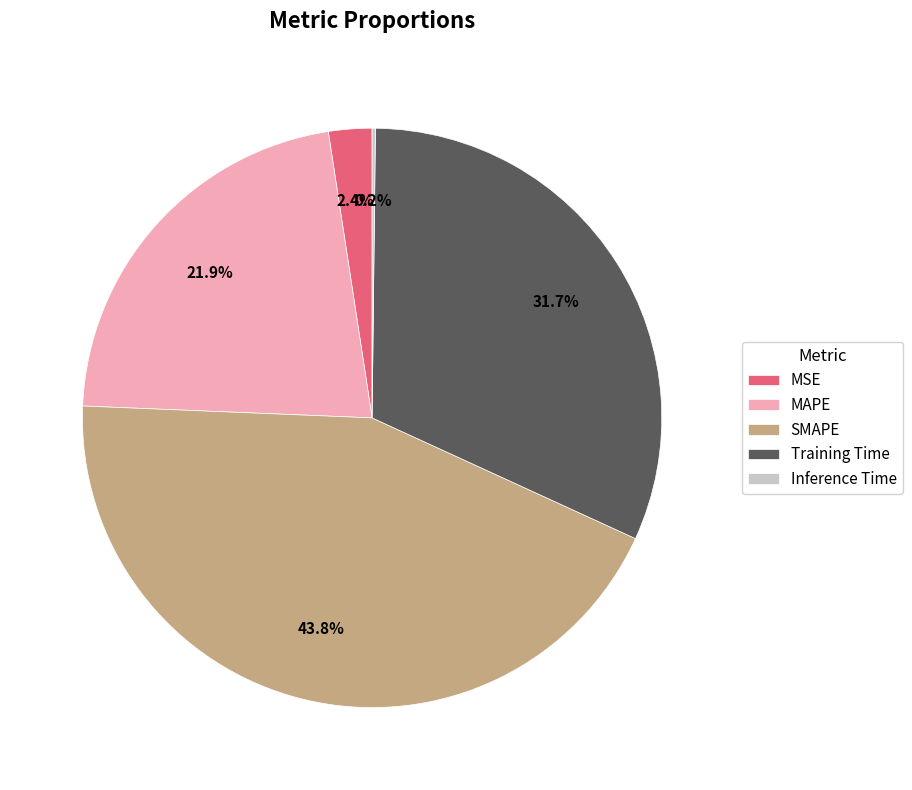

The MAPE slice represents 15% of the pie. True or false?

False